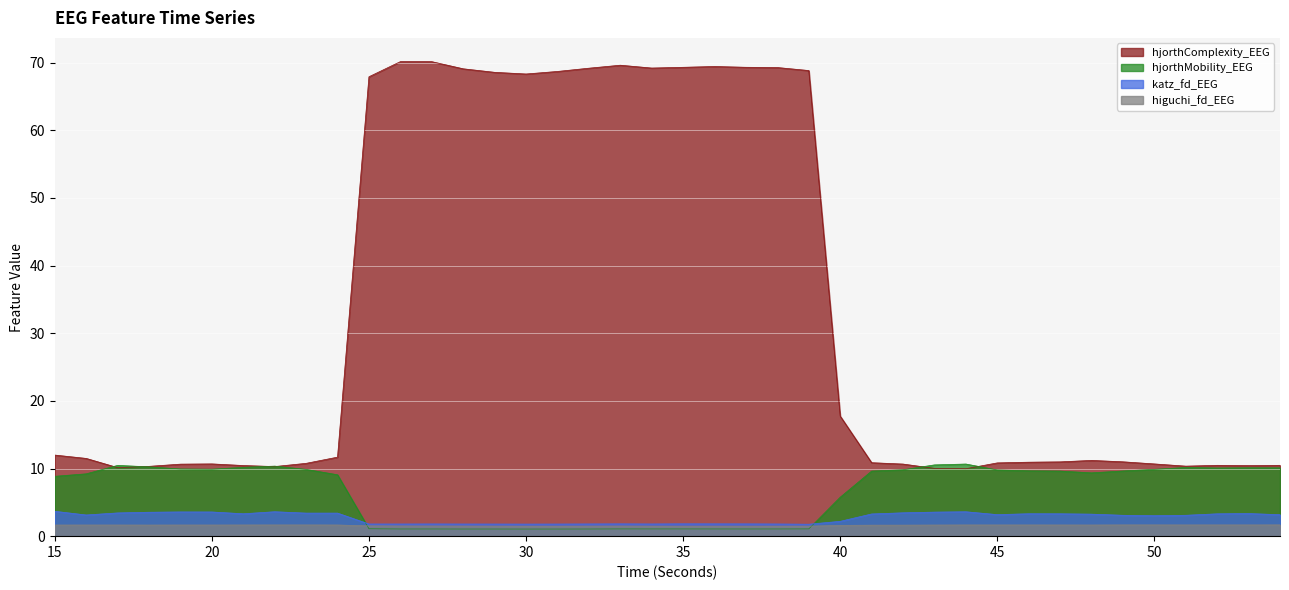

How many interior local peaks does the hjorthMobility_EEG series have?

8